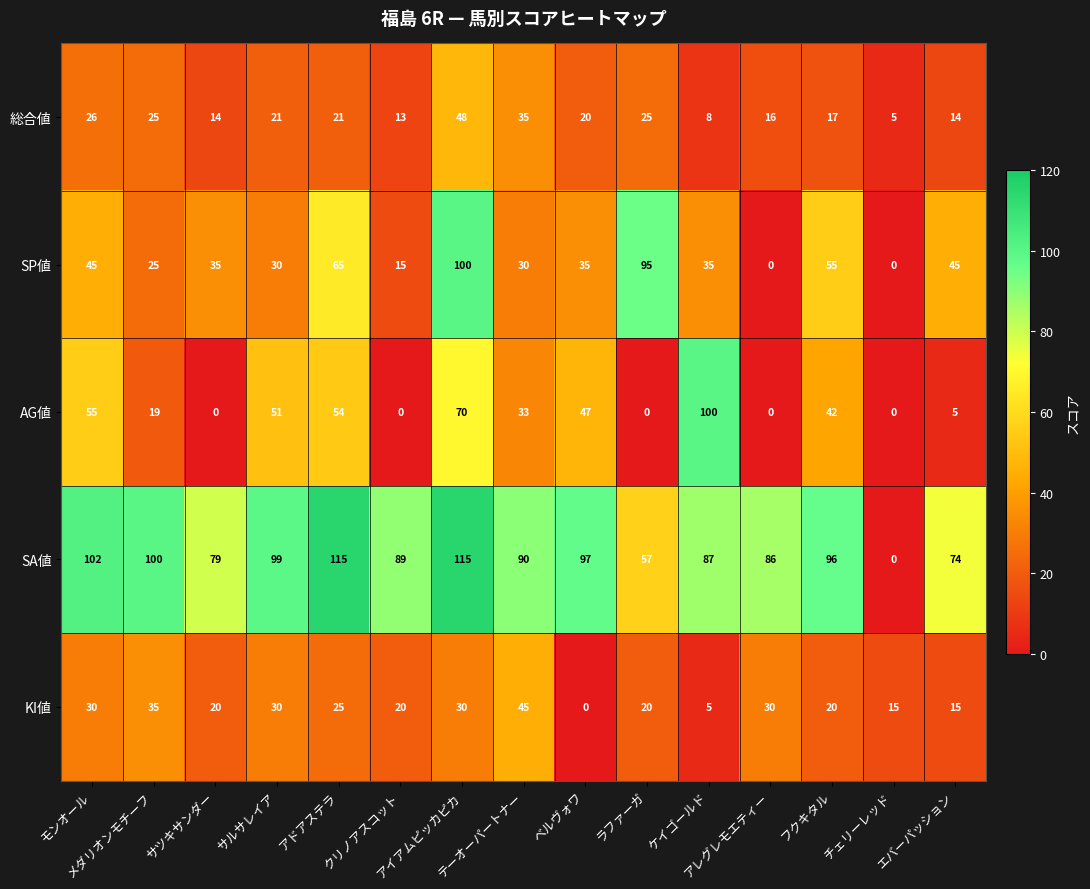

What is the difference between the second highest and second lowest values in the AG値 series?

70